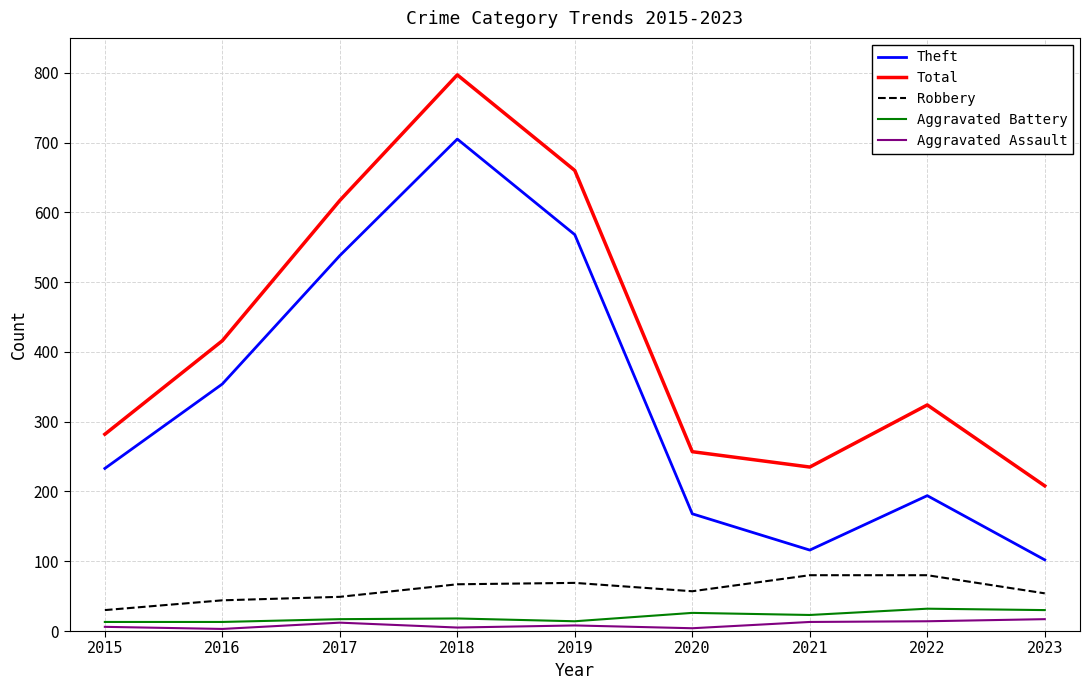

At how many categories does at least one series exceed 632?

2